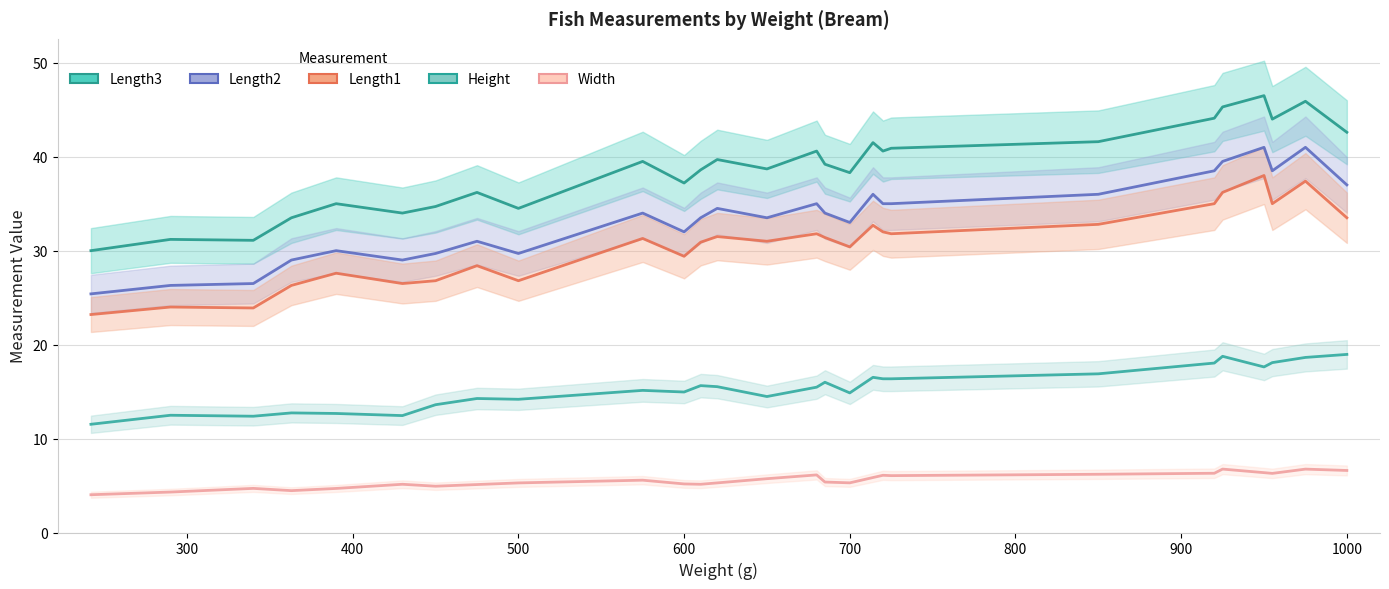

How many lines are shown in the chart?

5